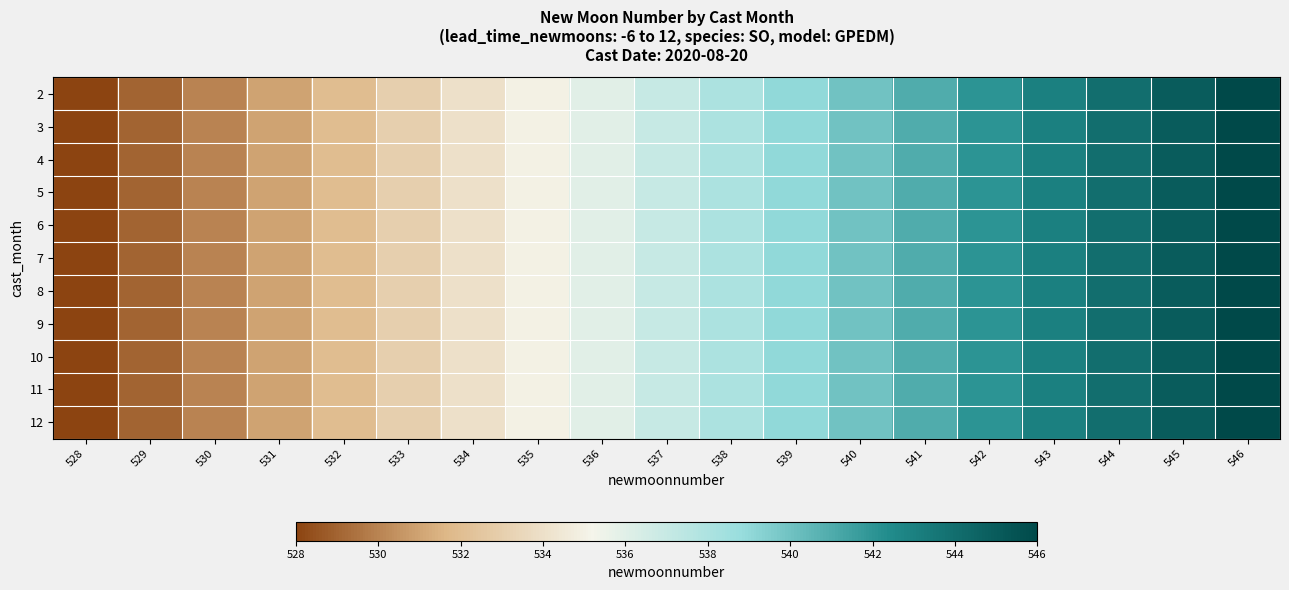

What is the total value across all series at 528?

5808